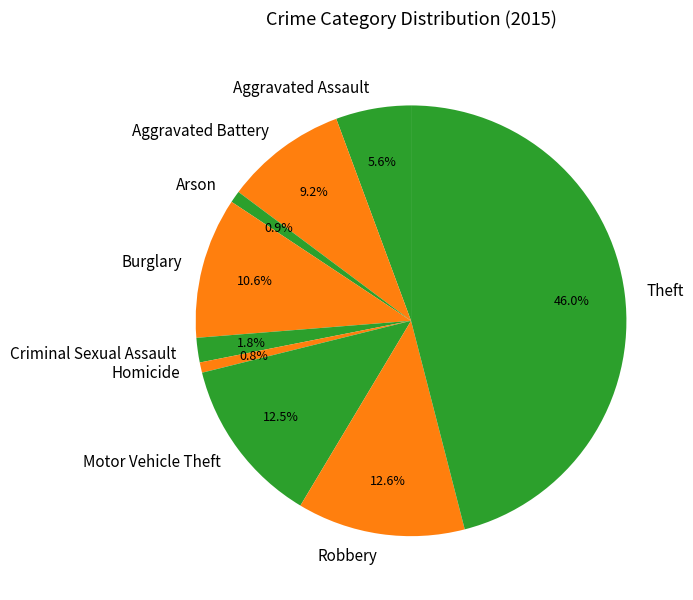

True or false: Homicide accounts for 11% of the total.

False